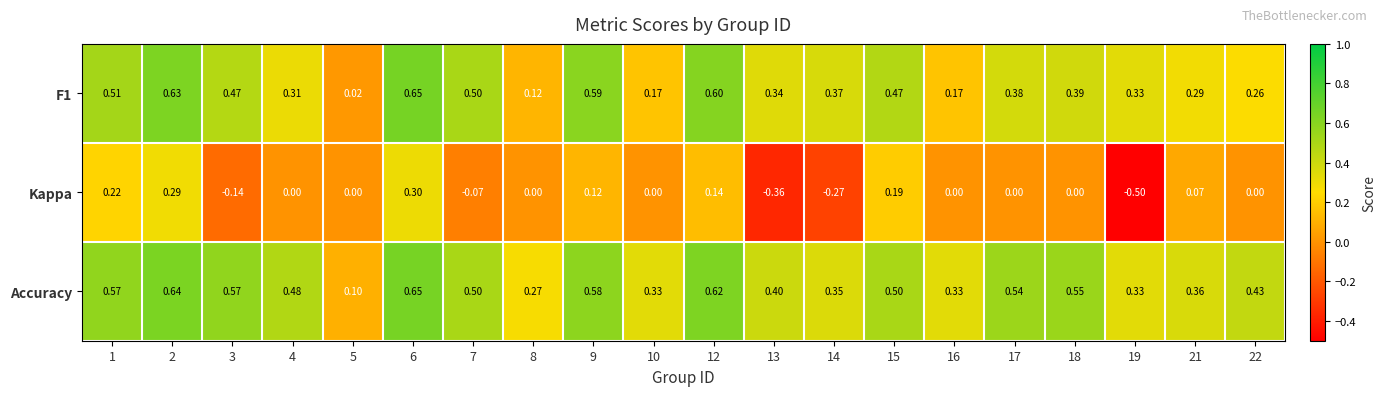

Which series has the largest total across all categories?

Accuracy